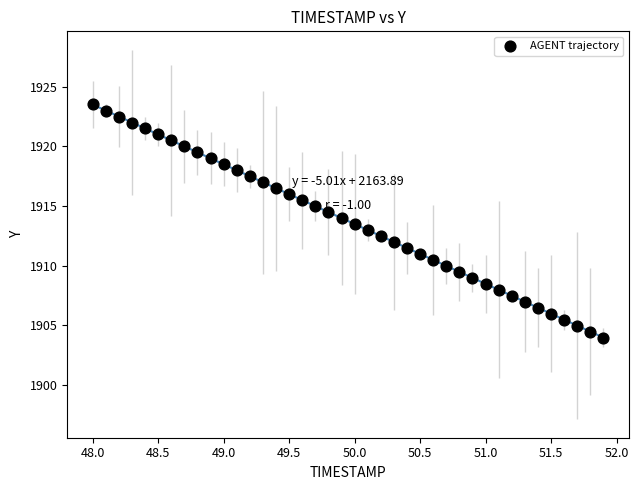

What is the range of Y values (max minus min)?

19.5